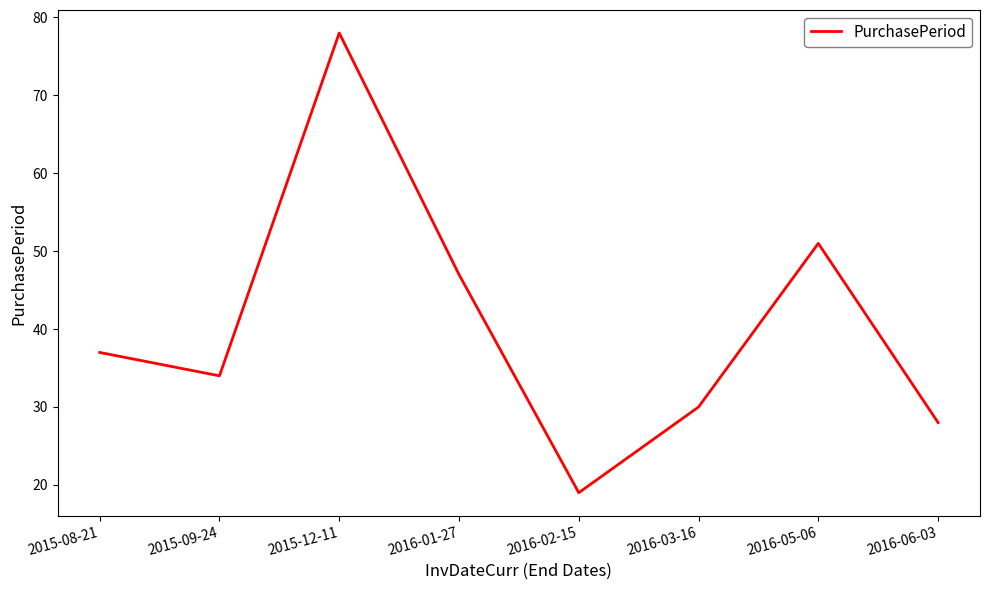

Where is the first local maximum?

2015-12-11